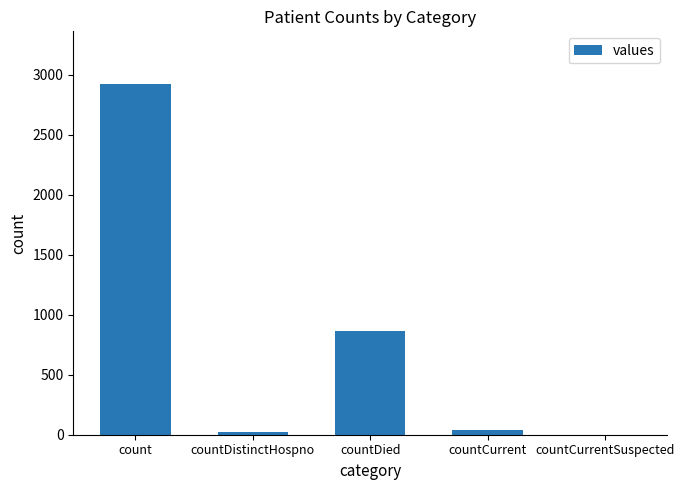

The chart shows a value of -1358 at countCurrentSuspected. True or false?

False